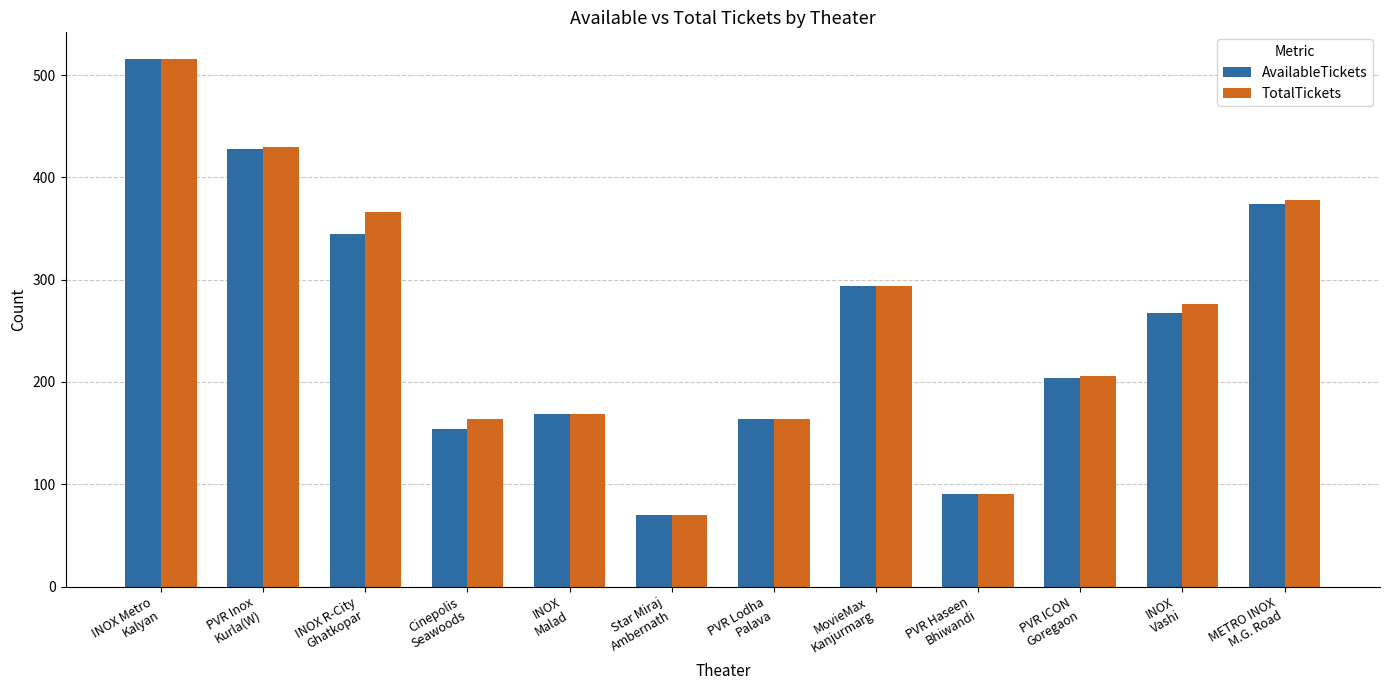

Reading left to right, list all the values displayed in this chart.

AvailableTickets: INOX Metro
Kalyan=516	PVR Inox
Kurla(W)=428	INOX R-City
Ghatkopar=345	Cinepolis
Seawoods=154	INOX
Malad=169	Star Miraj
Ambernath=70	PVR Lodha
Palava=164	MovieMax
Kanjurmarg=294	PVR Haseen
Bhiwandi=90	PVR ICON
Goregaon=204	INOX
Vashi=267	METRO INOX
M.G. Road=374
TotalTickets: INOX Metro
Kalyan=516	PVR Inox
Kurla(W)=430	INOX R-City
Ghatkopar=366	Cinepolis
Seawoods=164	INOX
Malad=169	Star Miraj
Ambernath=70	PVR Lodha
Palava=164	MovieMax
Kanjurmarg=294	PVR Haseen
Bhiwandi=90	PVR ICON
Goregaon=206	INOX
Vashi=276	METRO INOX
M.G. Road=378